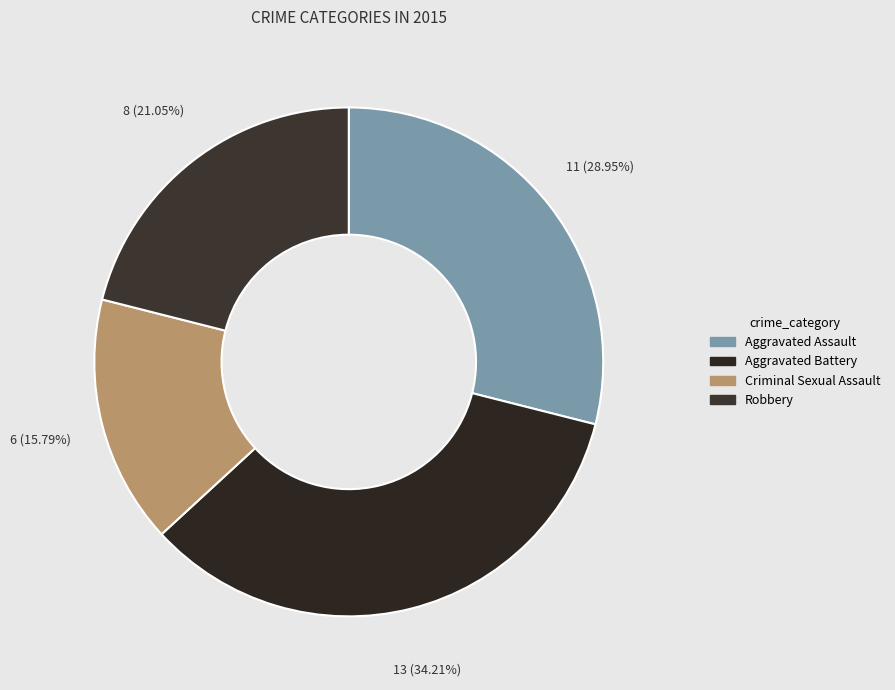

How many slices are in this pie chart?

4